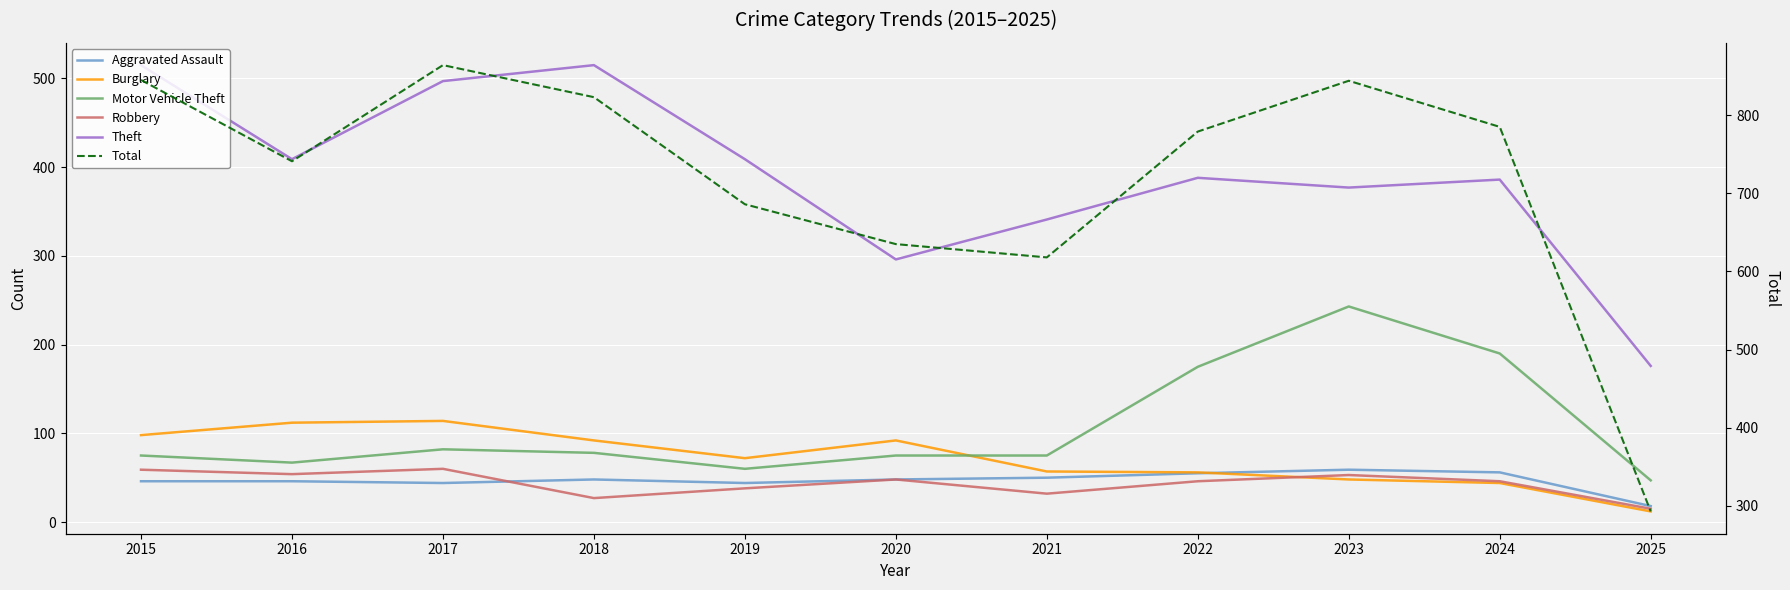

Does the chart display data point markers on the line(s)?

No